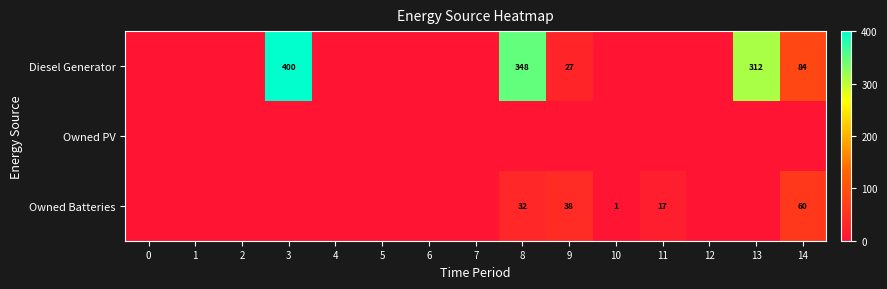

The value of Diesel Generator at 9 is 27. True or false?

True